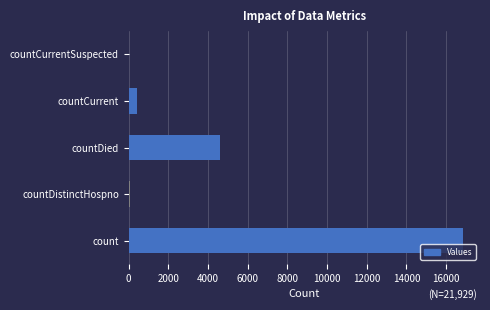

True or false: the data shows 6905 at countDied.

False